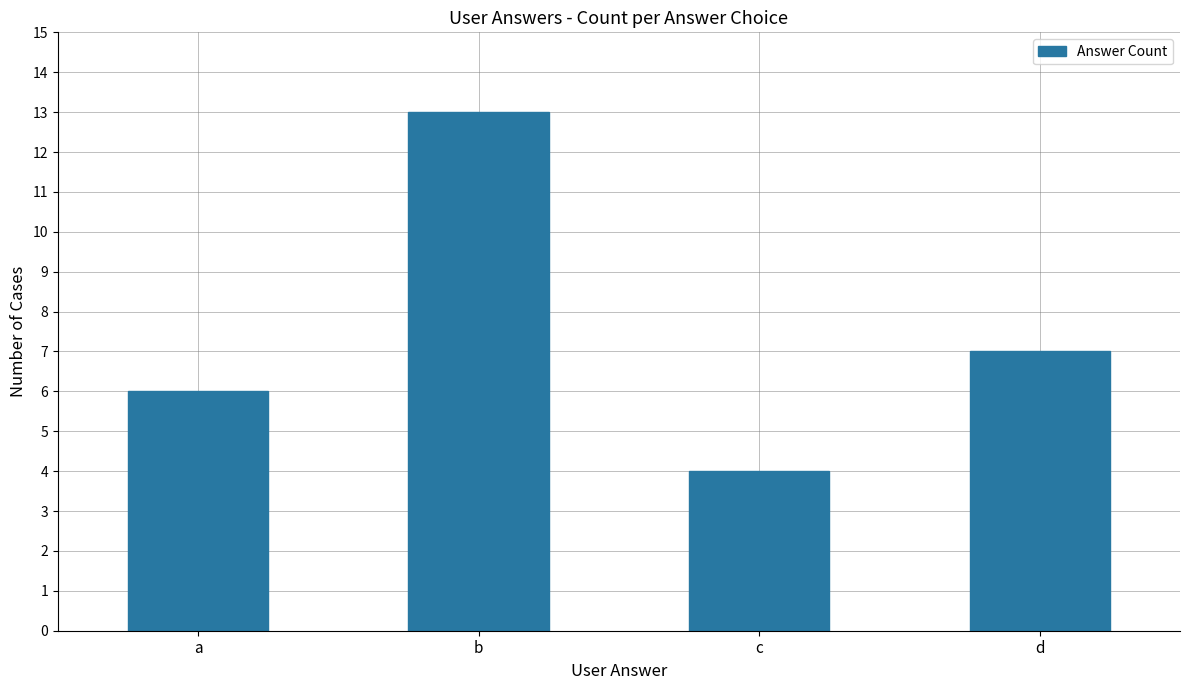

What is the value of the 2nd bar from the left?

13